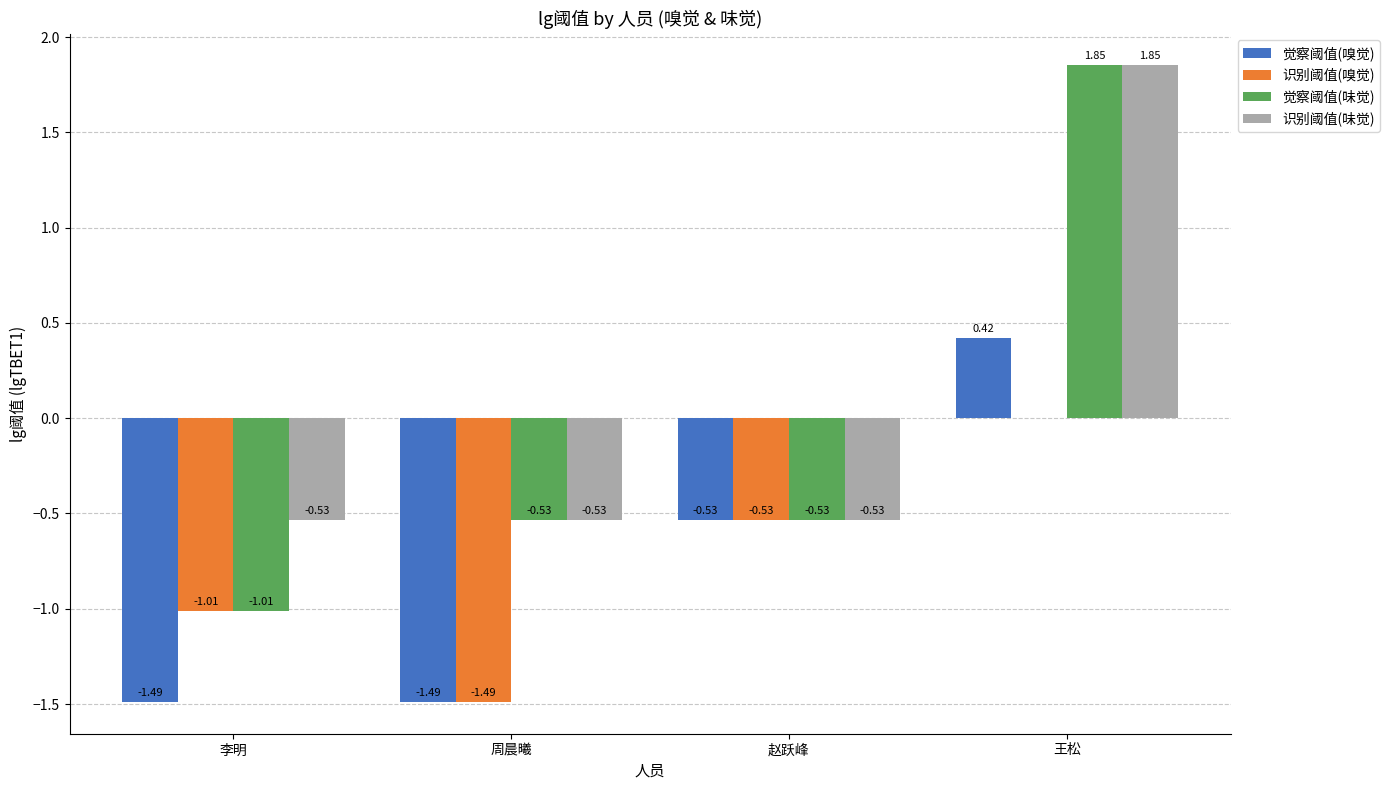

Rank the series at 周晨曦 from highest to lowest value.

觉察阈值(味觉), 识别阈值(味觉), 觉察阈值(嗅觉), 识别阈值(嗅觉)